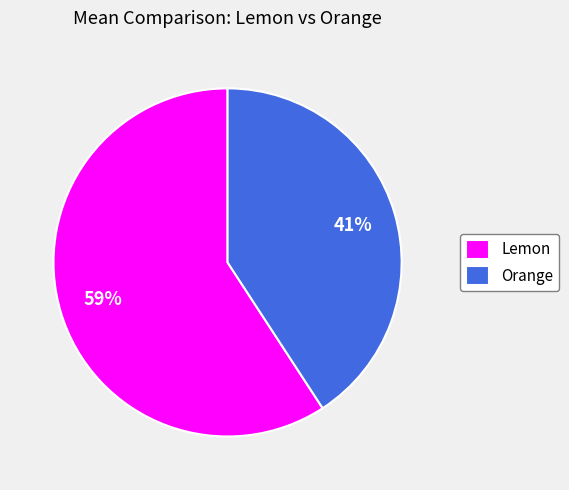

To the nearest percent, what portion does Orange represent?

41%